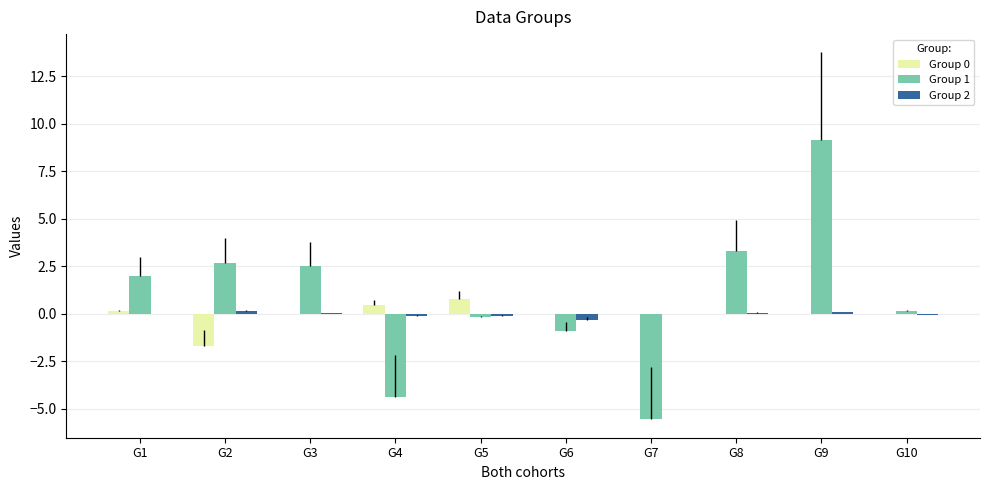

How many bars are there in each group?

3